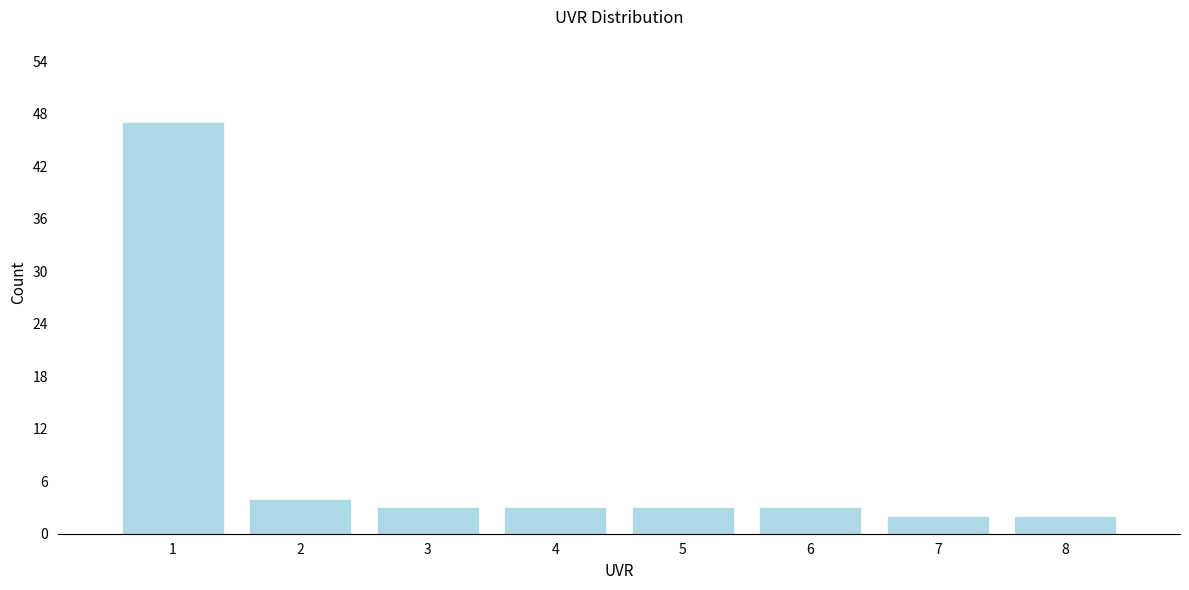

Reading left to right, list every bar in this chart as the range it spans on the x-axis followed by its height. The values are not printed on the chart, so give them approximately, as read against the axis.

0.5 to 1.5: 47
1.5 to 2.5: 4
2.5 to 3.5: 3
3.5 to 4.5: 3
4.5 to 5.5: 3
5.5 to 6.5: 3
6.5 to 7.5: 2
7.5 to 8.5: 2